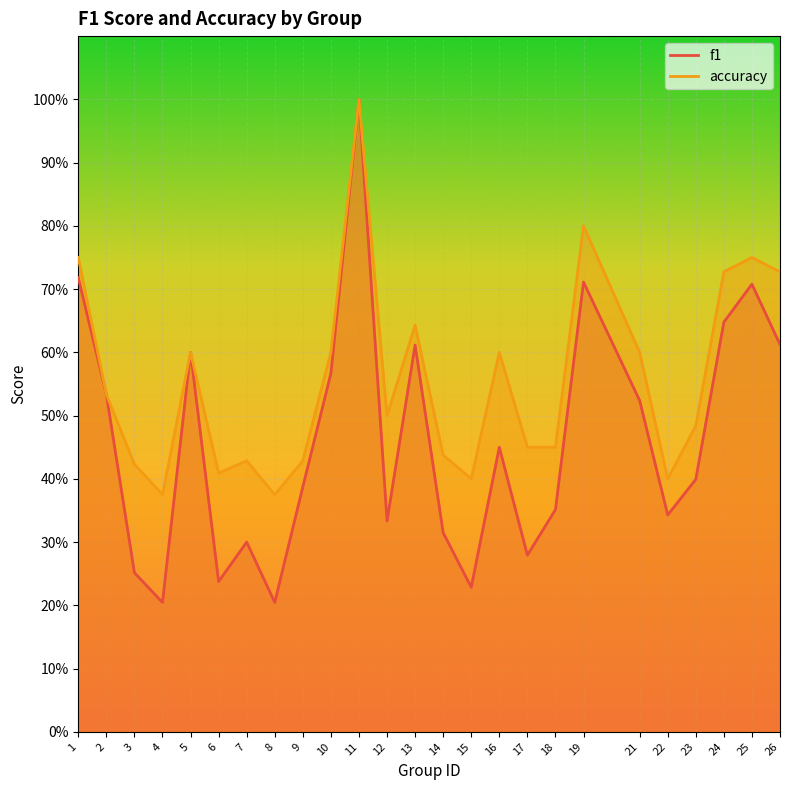

In f1, how many points are lower than both neighbors (excluding endpoints)?

7